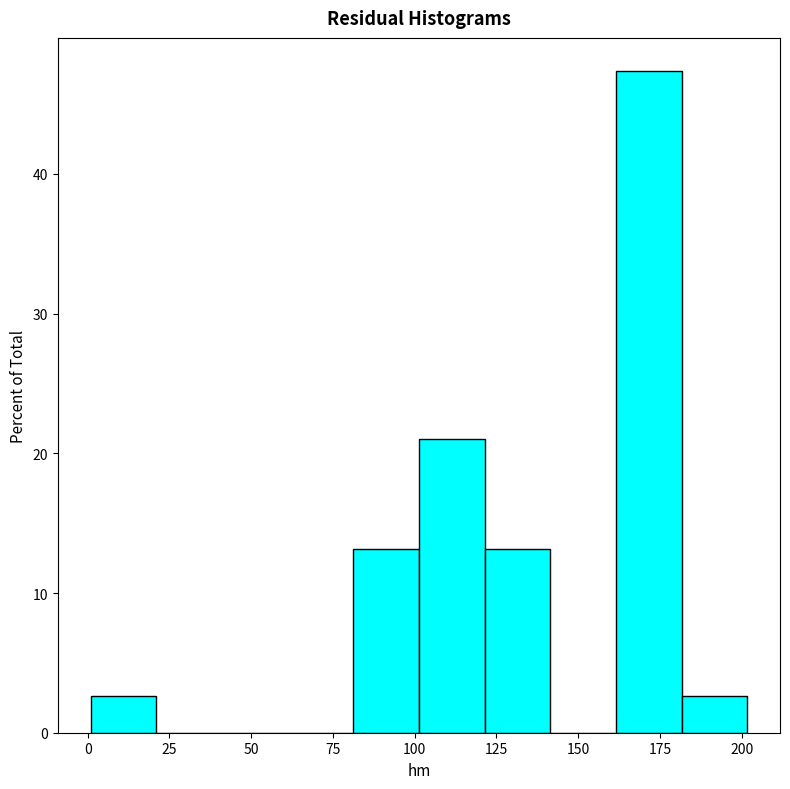

What is the height of the bar covering 0 to 20 on the x-axis? Neither the bar edges nor the heights are printed on the chart, so give them approximately, as read against the axes.

3